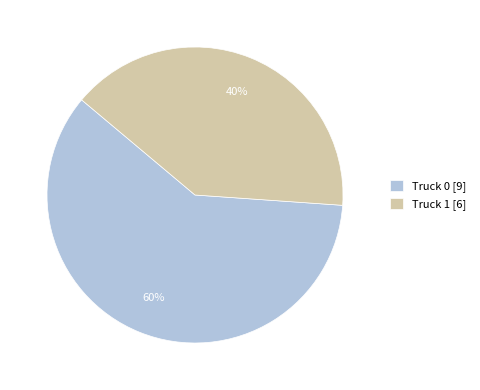

The Truck 1 slice represents 51% of the pie. True or false?

False